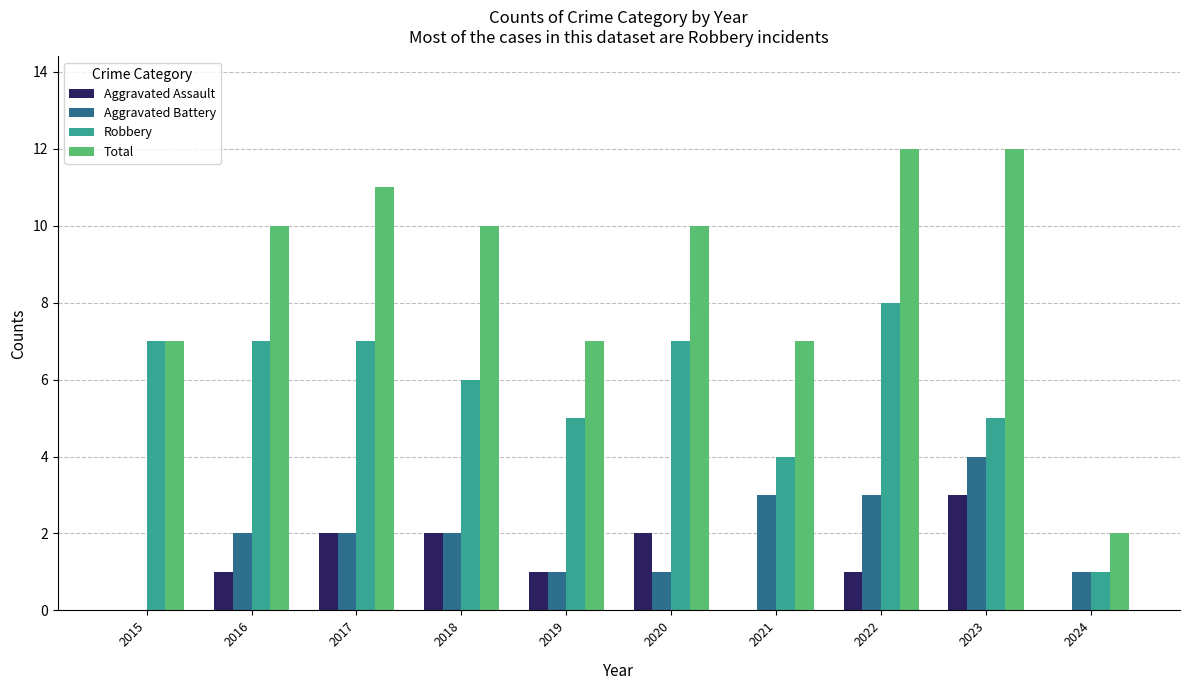

Which series has the widest spread of values?

Total